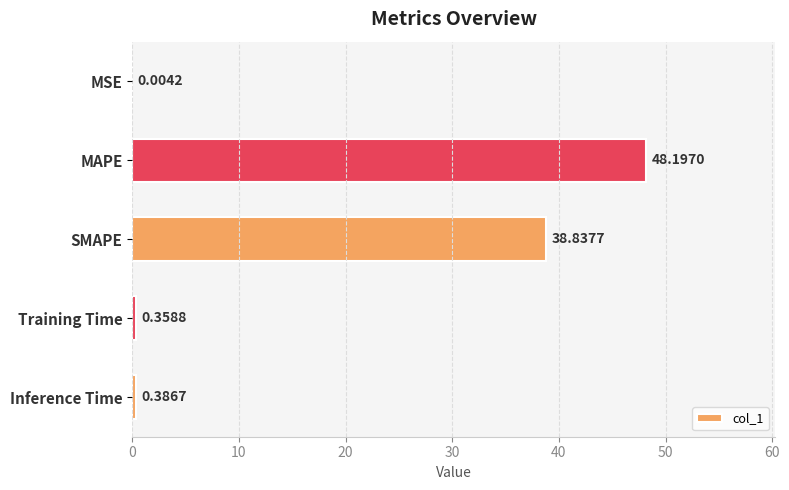

At which label is the value closest to 24?

SMAPE